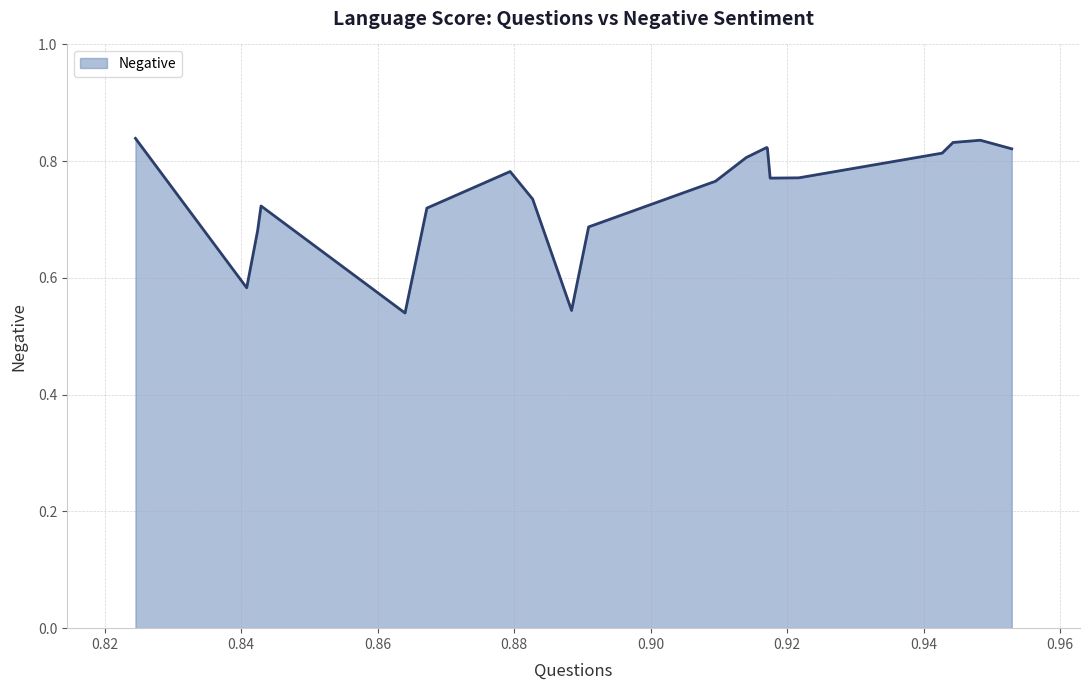

What is the difference between the maximum and minimum values?

0.3